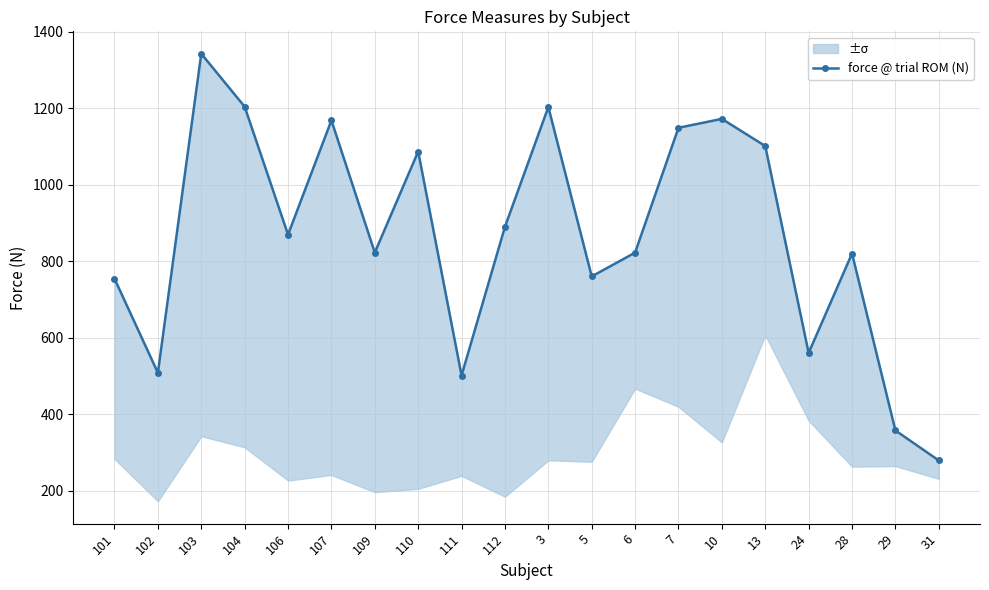

How many interior local valleys (lower than both neighbors) does the data have?

6